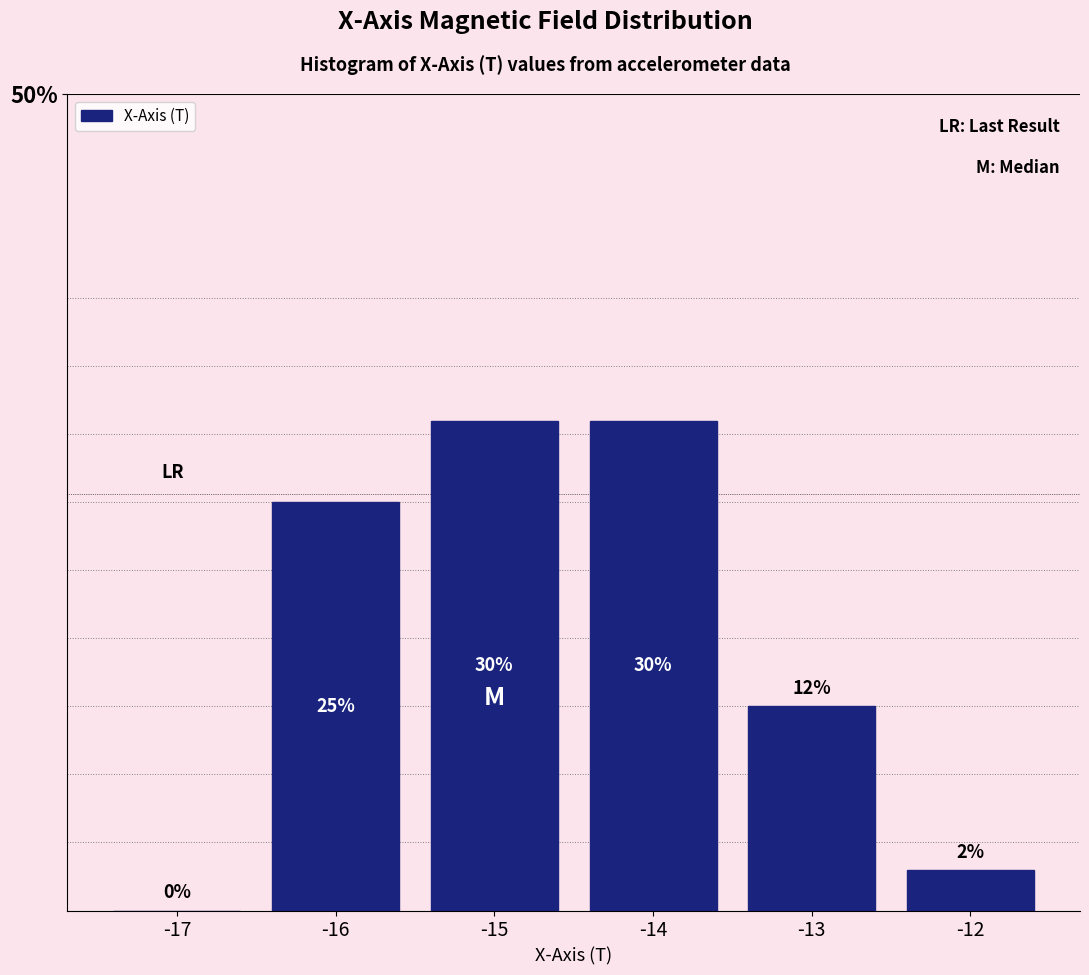

What is the maximum value shown in the chart?

30.0